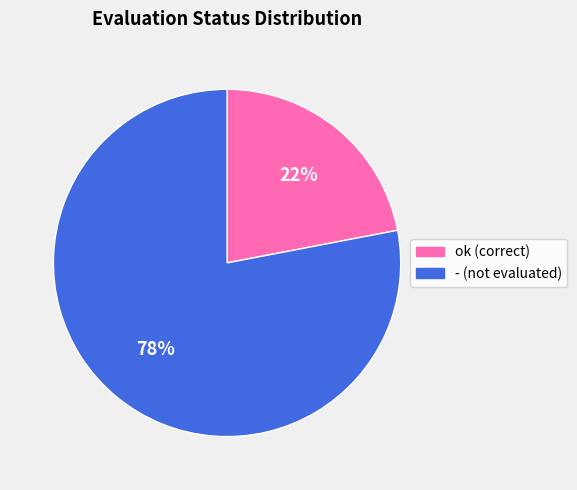

Is there a majority slice in this chart?

Yes